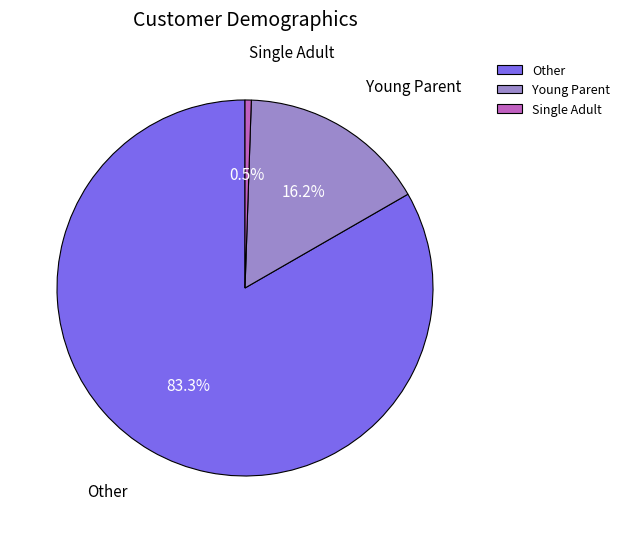

Which has a higher value, Other or Young Parent?

Other